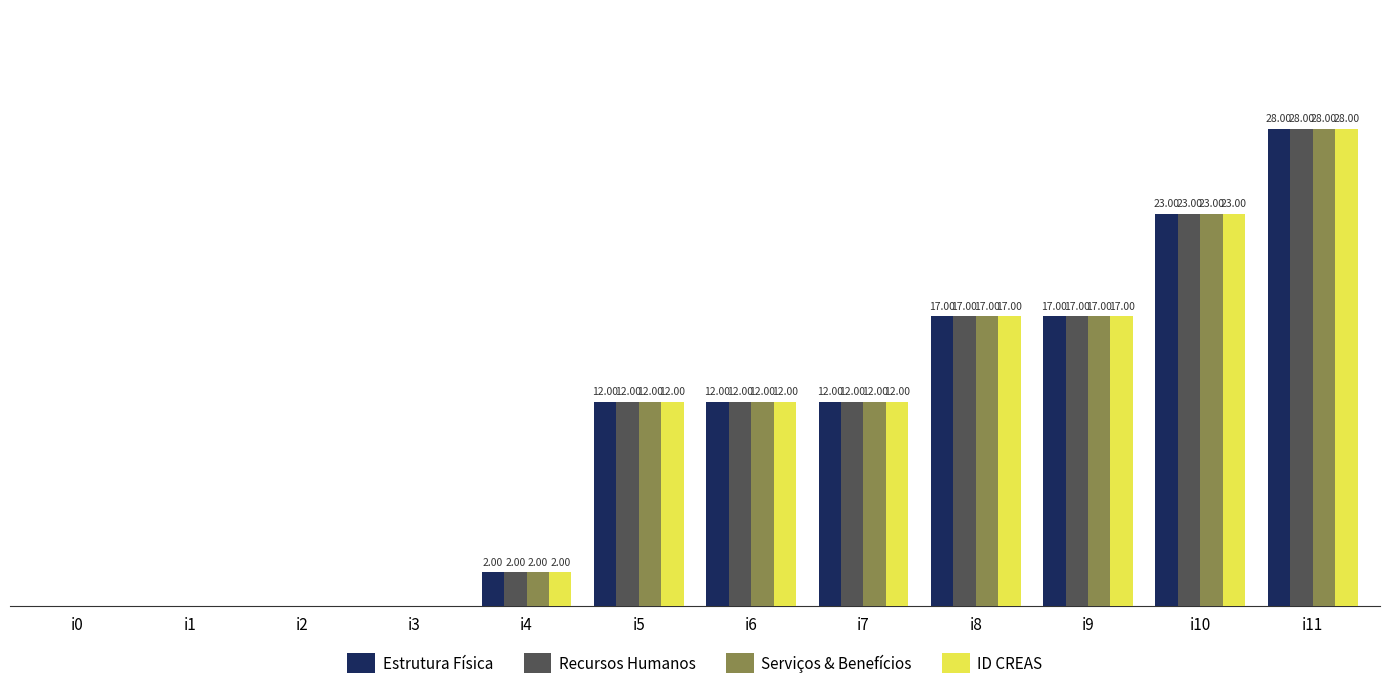

At which category is the sum across all series the highest?

i11